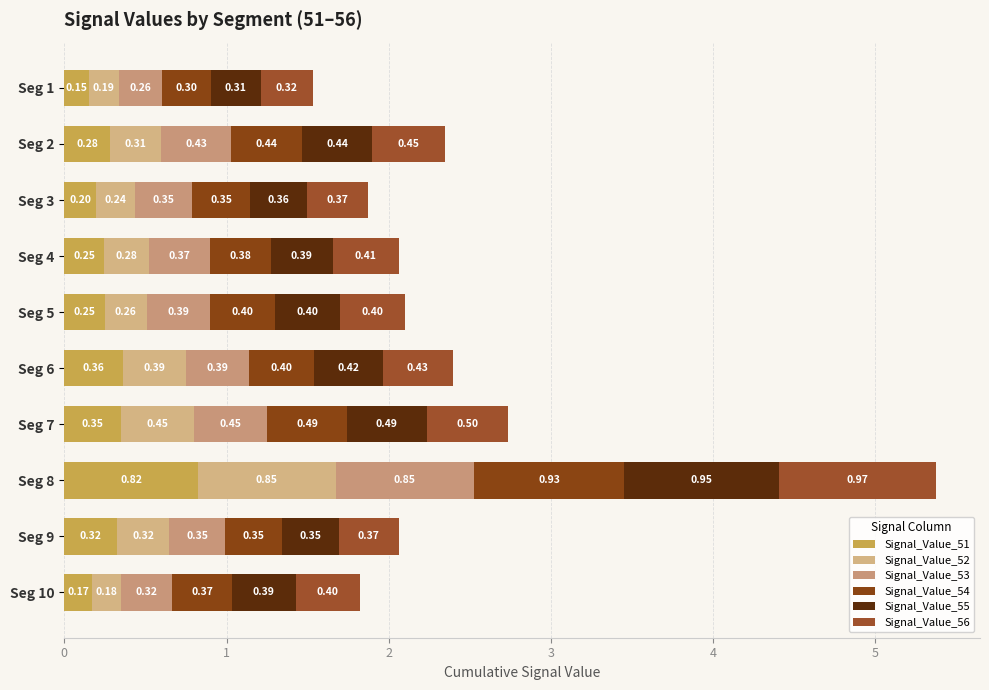

Reading right to left, extract all data points from this chart.

Signal_Value_51: 0.2	0.3	0.8	0.3	0.4	0.2	0.2	0.2	0.3	0.1
Signal_Value_52: 0.2	0.3	0.8	0.5	0.4	0.3	0.3	0.2	0.3	0.2
Signal_Value_53: 0.3	0.3	0.9	0.5	0.4	0.4	0.4	0.4	0.4	0.3
Signal_Value_54: 0.4	0.3	0.9	0.5	0.4	0.4	0.4	0.4	0.4	0.3
Signal_Value_55: 0.4	0.4	1.0	0.5	0.4	0.4	0.4	0.4	0.4	0.3
Signal_Value_56: 0.4	0.4	1.0	0.5	0.4	0.4	0.4	0.4	0.4	0.3